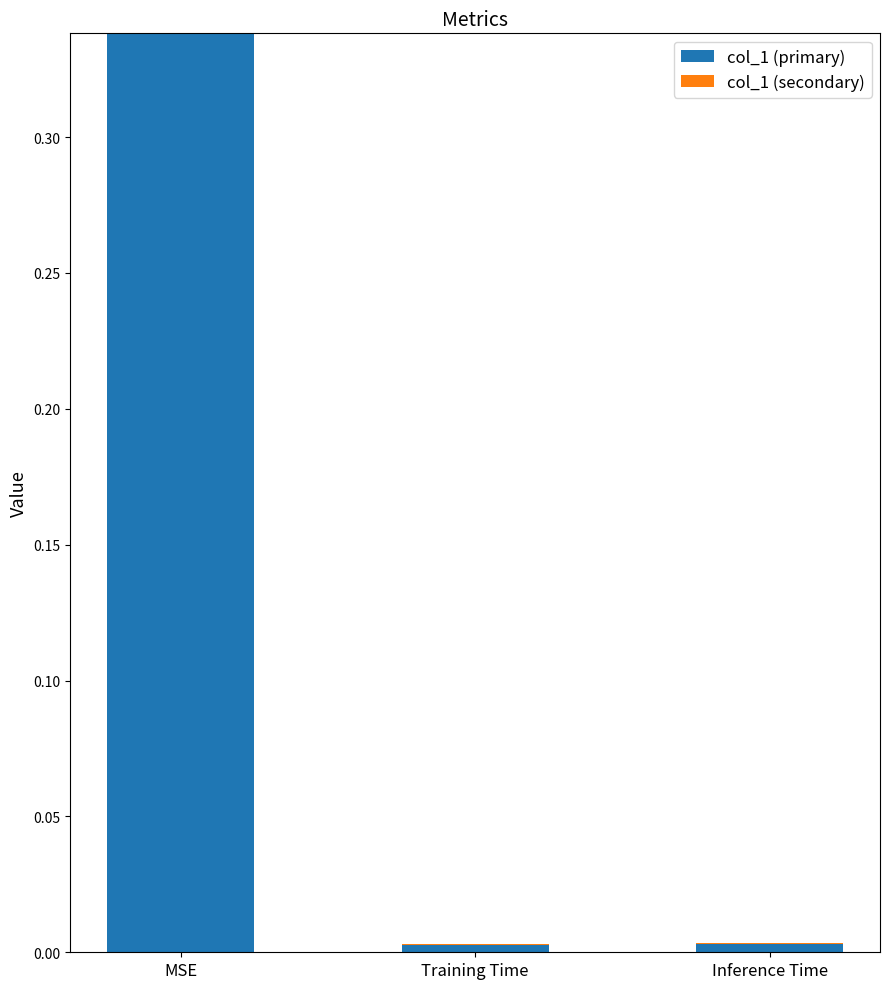

The value of col_1 (primary) at Training Time is 0.0. True or false?

True